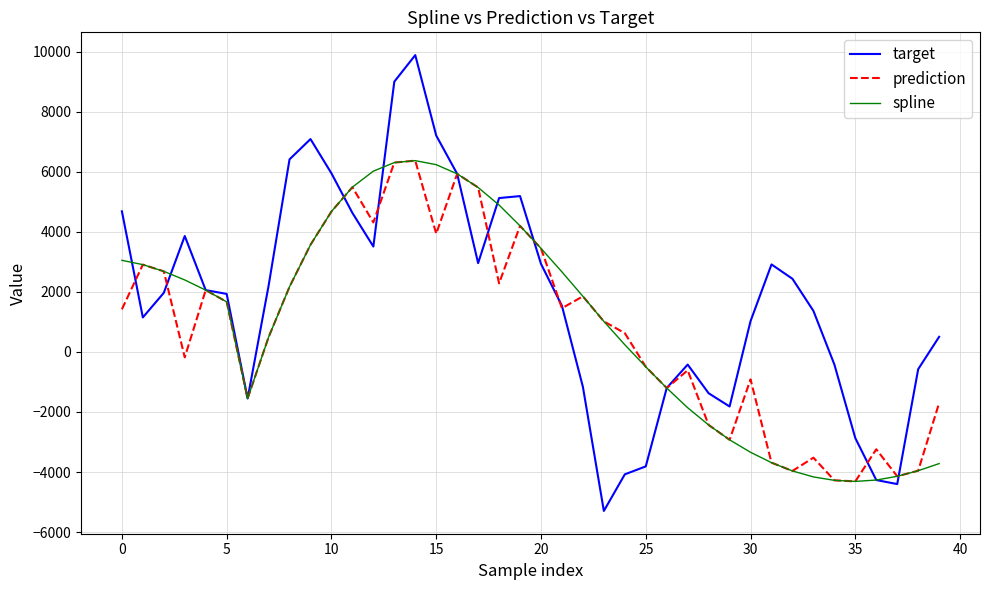

What is the minimum value shown in the chart?

-5296.5